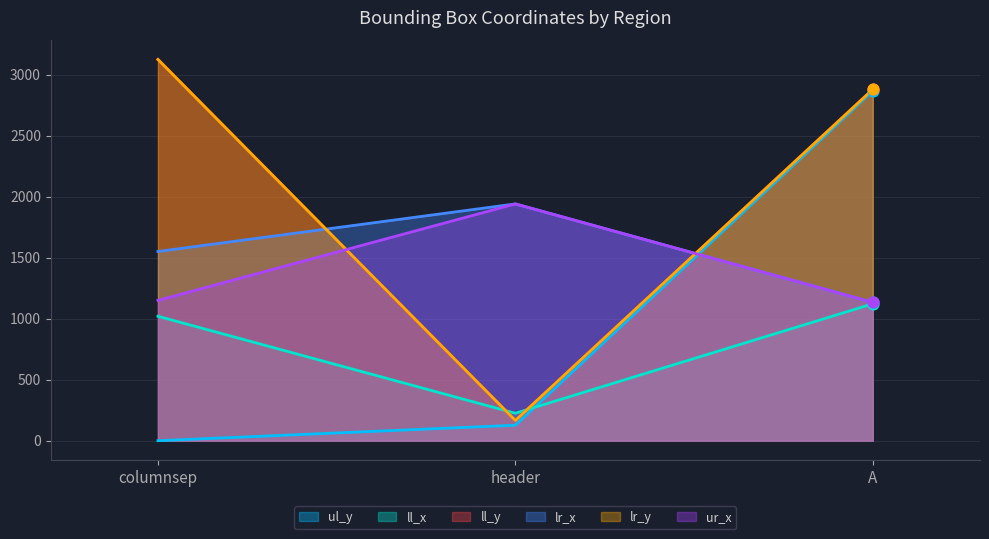

At which category is the sum across all series the highest?

A